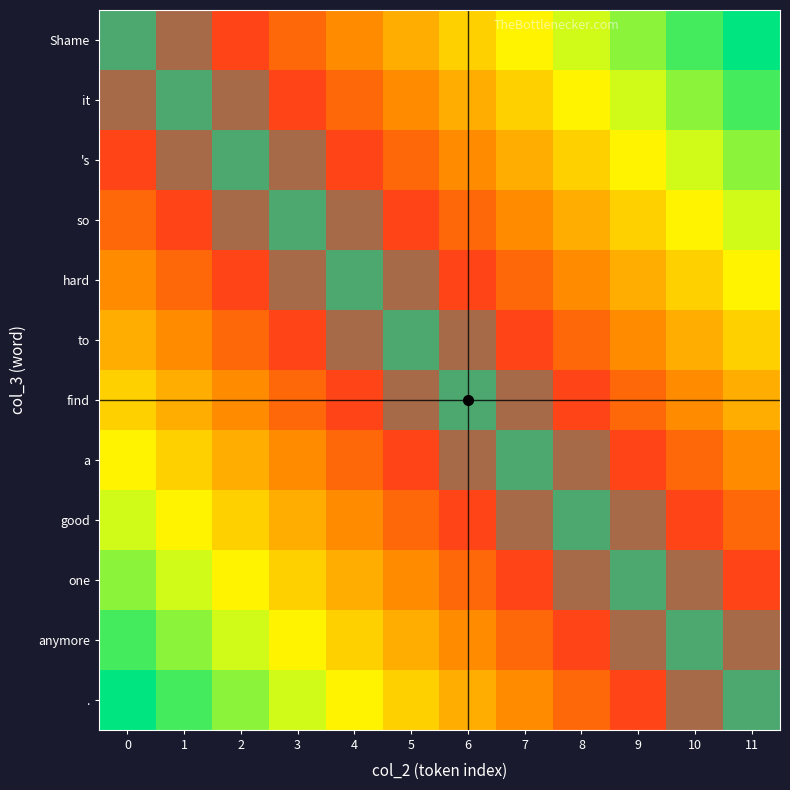

What is the total value across all series at 2?

4.4